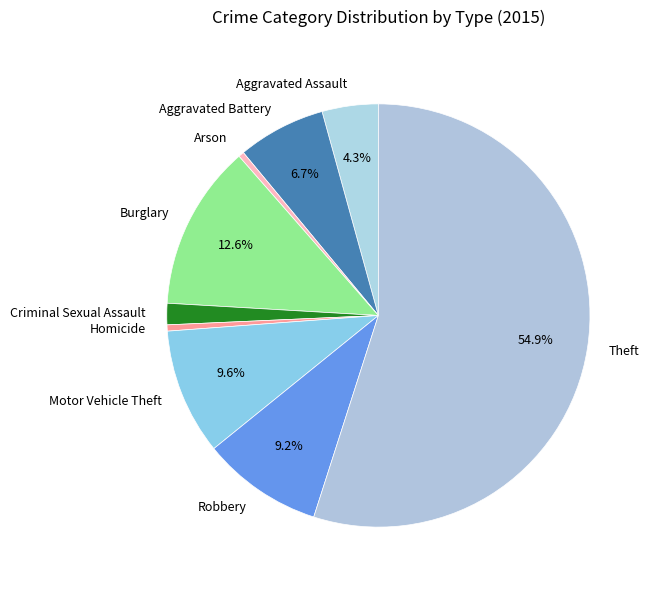

The Robbery slice represents 18% of the pie. True or false?

False